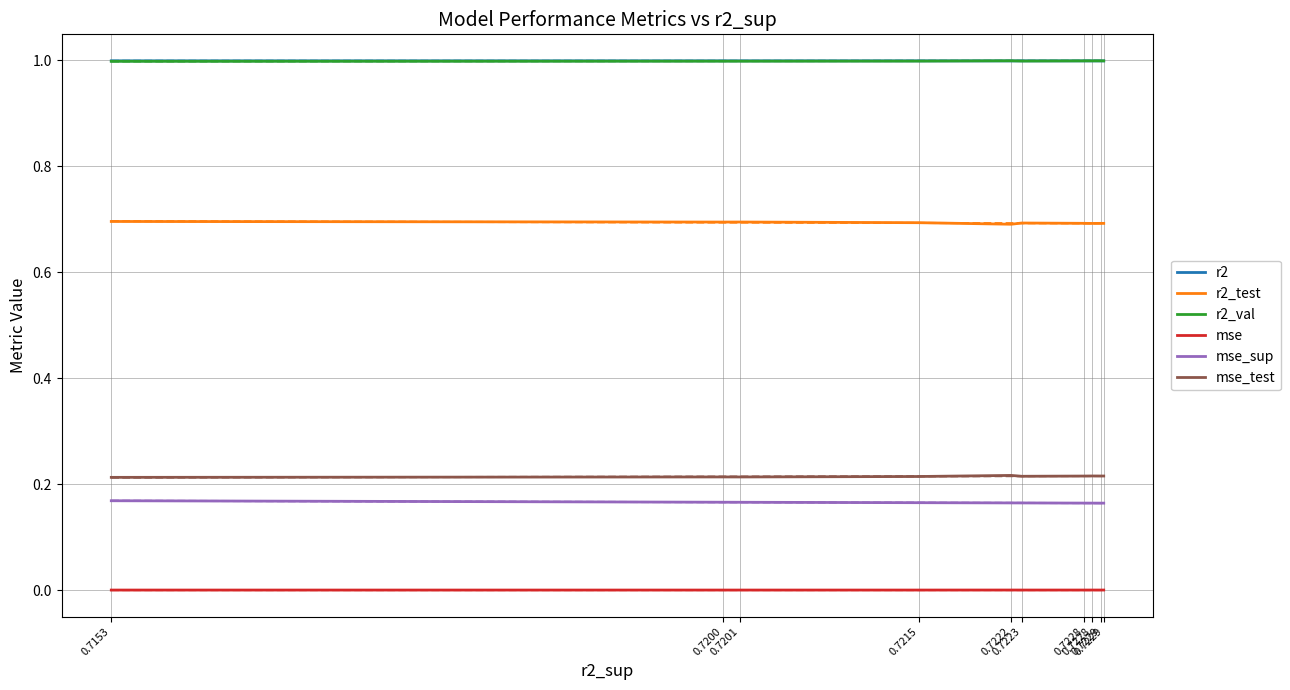

At which label is mse_test closest to 0?

0.7153